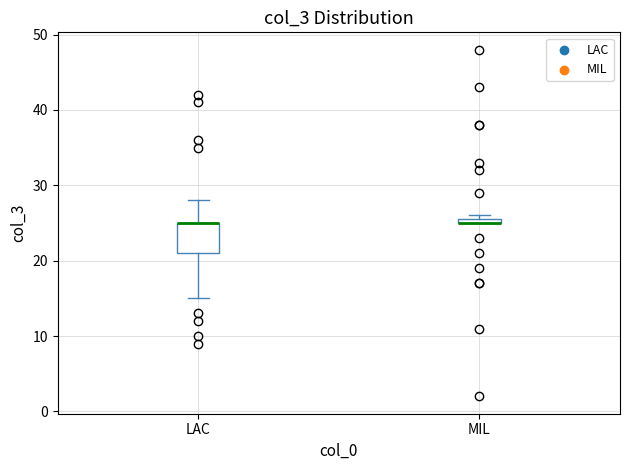

Where is the upper edge of the box for MIL on the y-axis? The values are not printed on the chart, so give them approximately, as read against the axis.

26